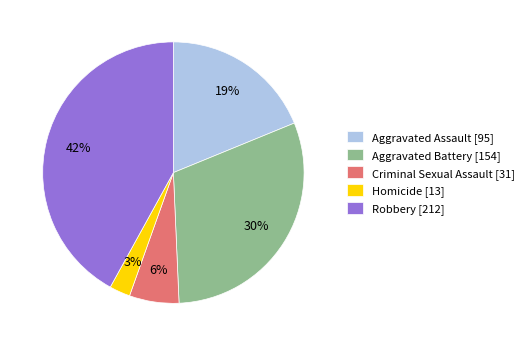

Between Robbery and Homicide, which is larger?

Robbery